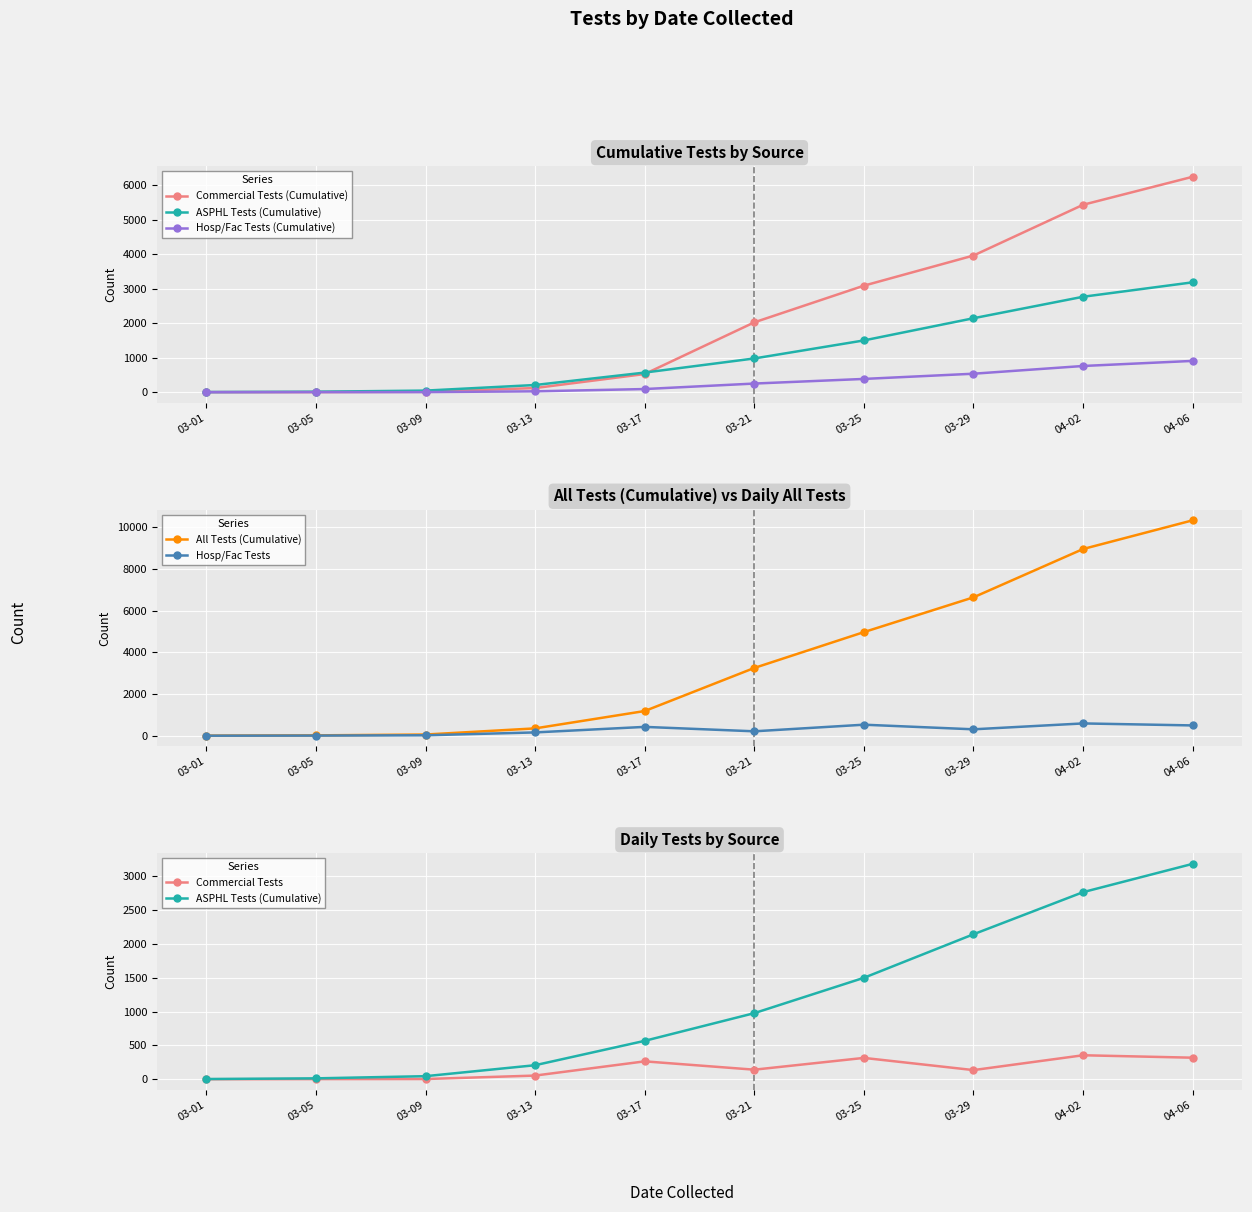

At which label does ASPHL Tests (Cumulative) first exceed 976?

03-25